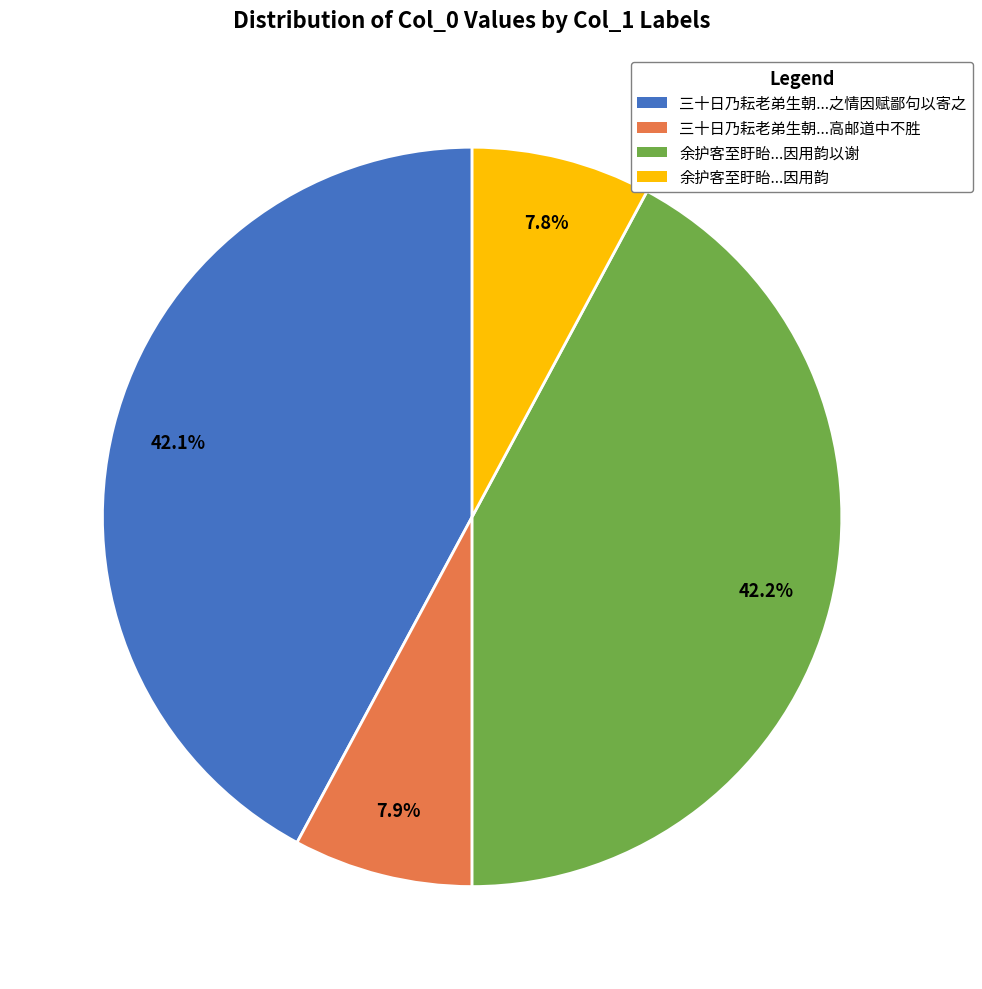

Is there a majority slice in this chart?

No